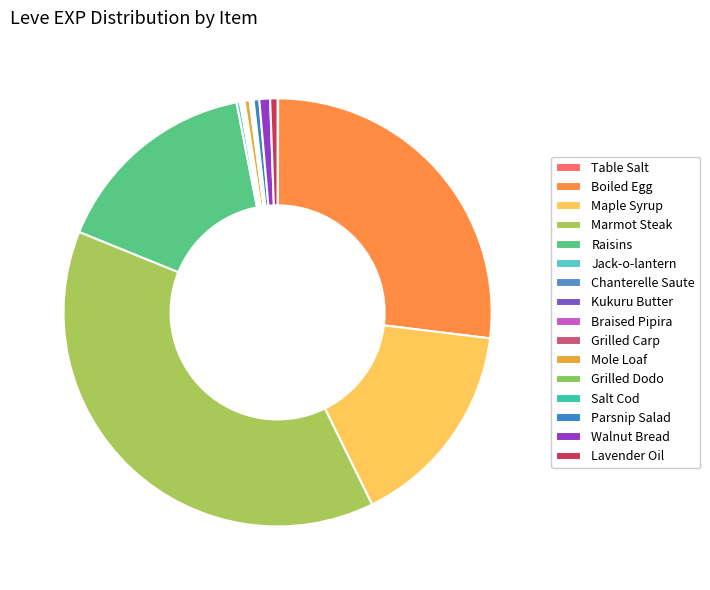

To the nearest percent, what is the average slice percentage?

6%